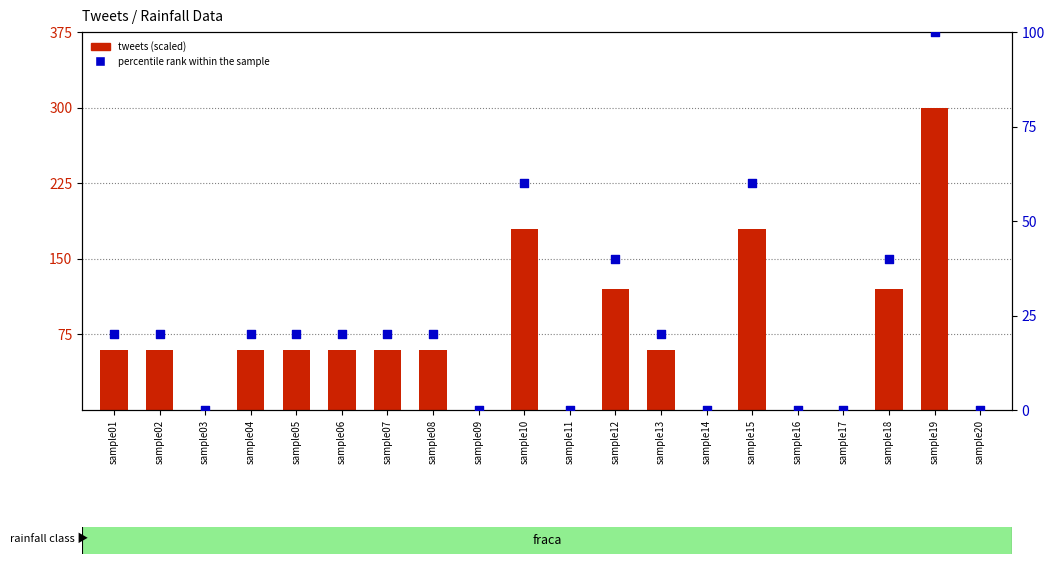

Which series has the largest total across all categories?

tweets (scaled)